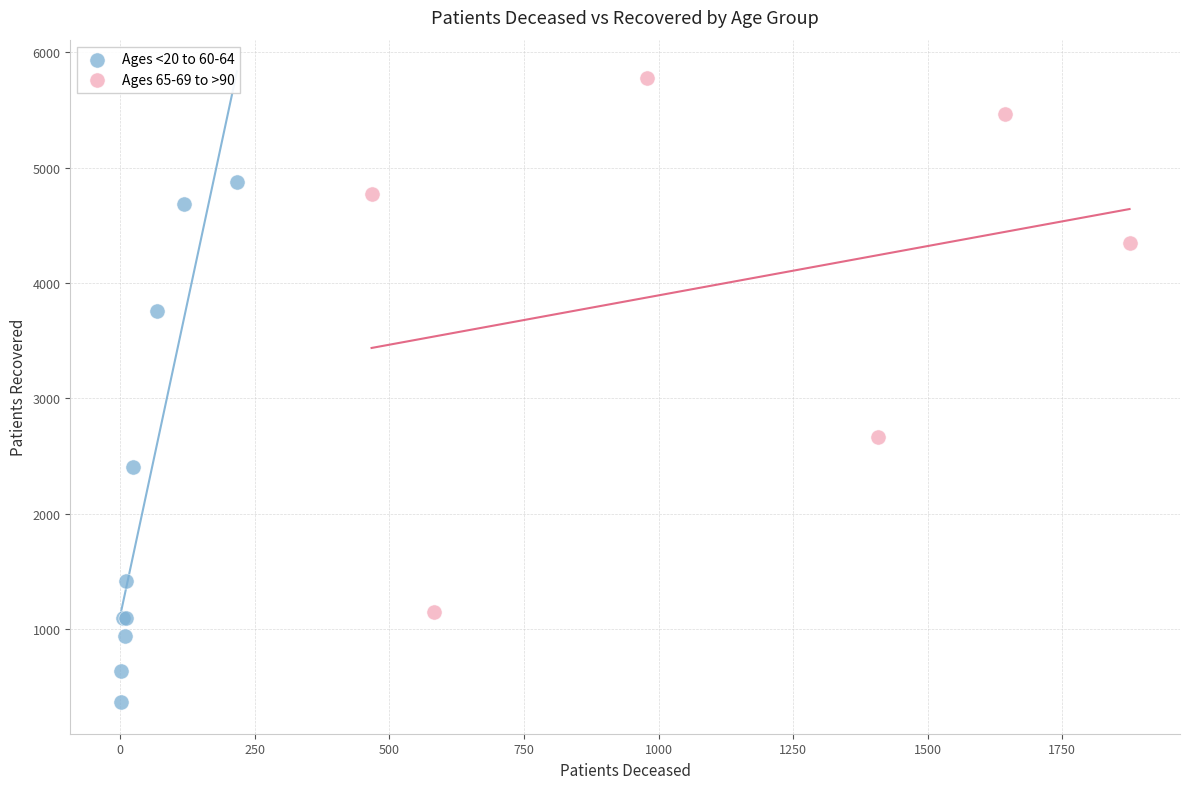

Which series contains the highest Y value?

Ages 65-69 to >90